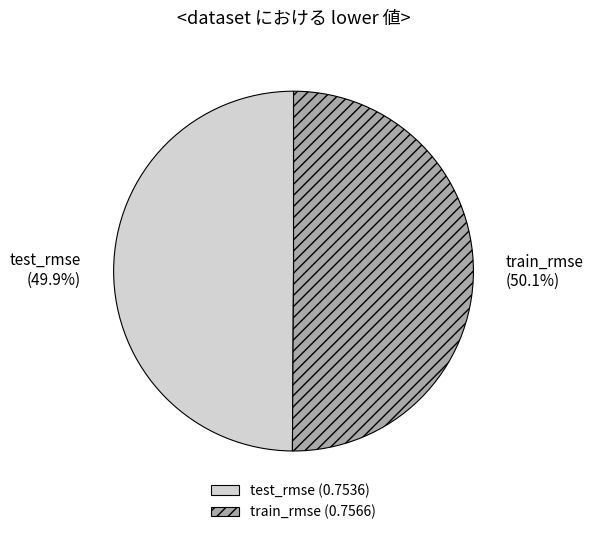

What is the total percentage of train_rmse and test_rmse?

100.0%